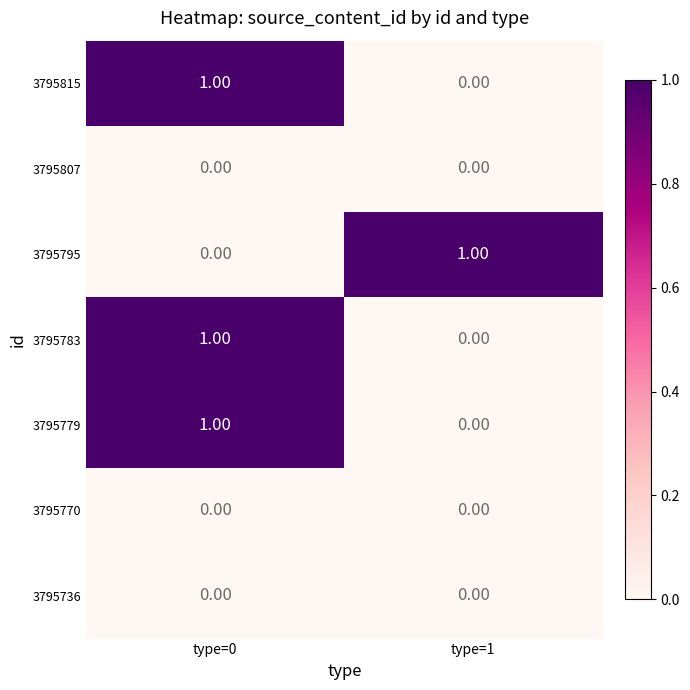

Is the value of 3795736 at type=0 greater than the value of 3795795 at type=1?

No